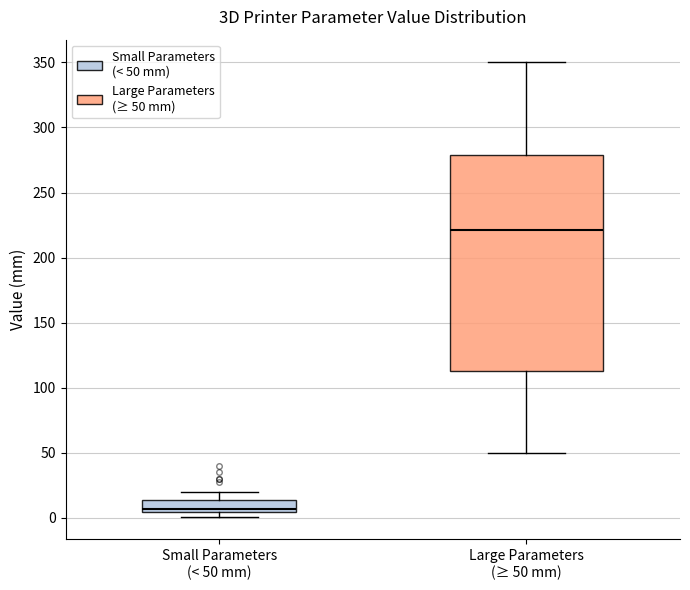

Comparing the boxes themselves (not the whiskers), which one is the tallest?

Large Parameters (≥ 50 mm)